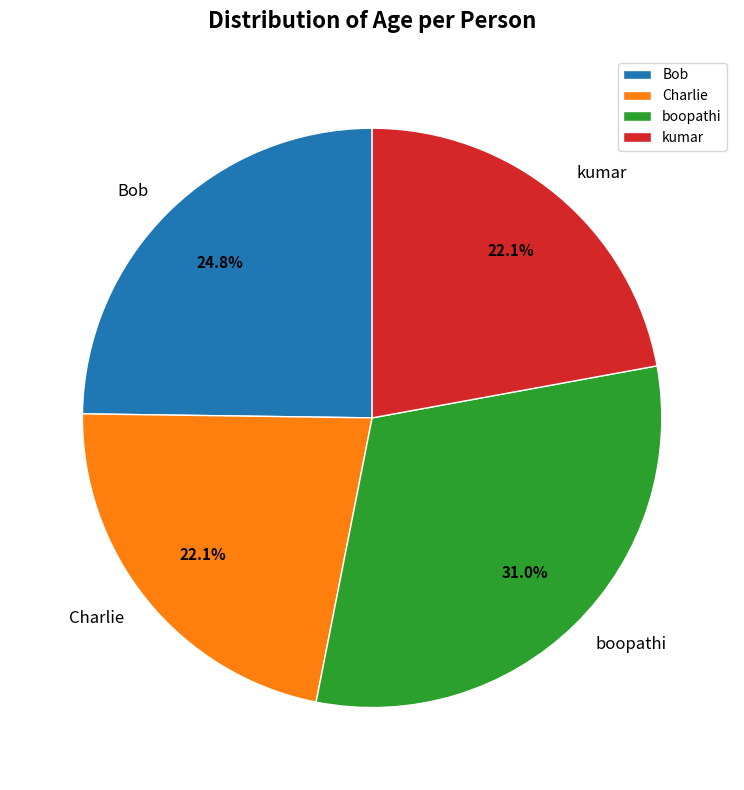

The boopathi slice represents 31% of the pie. True or false?

True